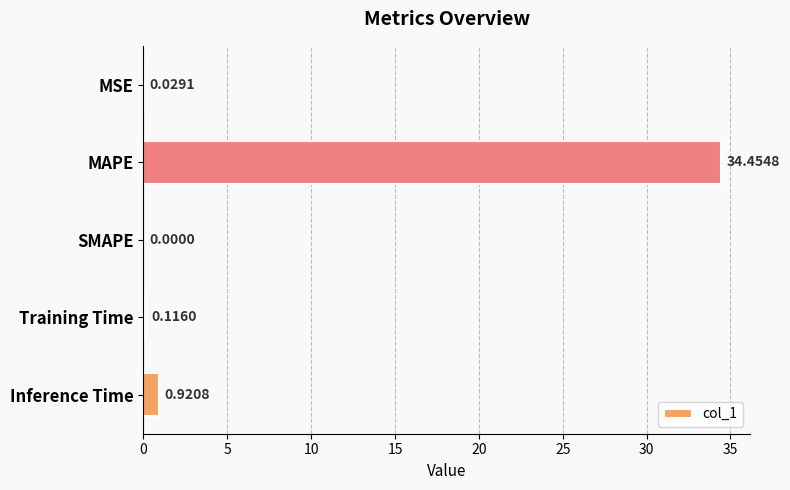

Which has a higher value, MAPE or SMAPE?

MAPE